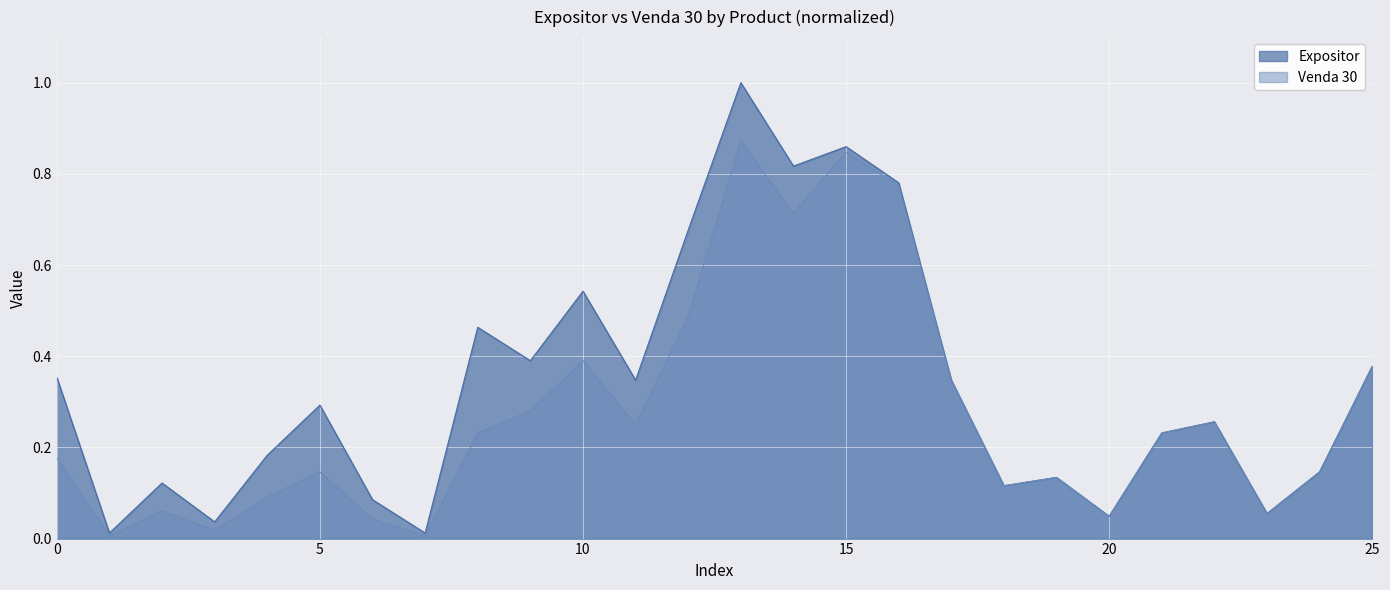

Rank the series by their average value, from lowest to highest.

Venda 30, Expositor